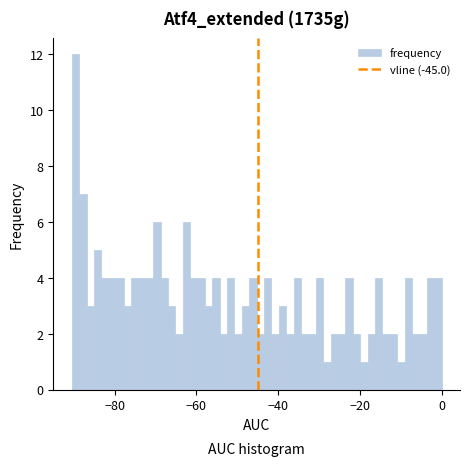

Around what value on the x-axis is the tallest bar? Give the approximate position of its centre, as read against the axis.

-90